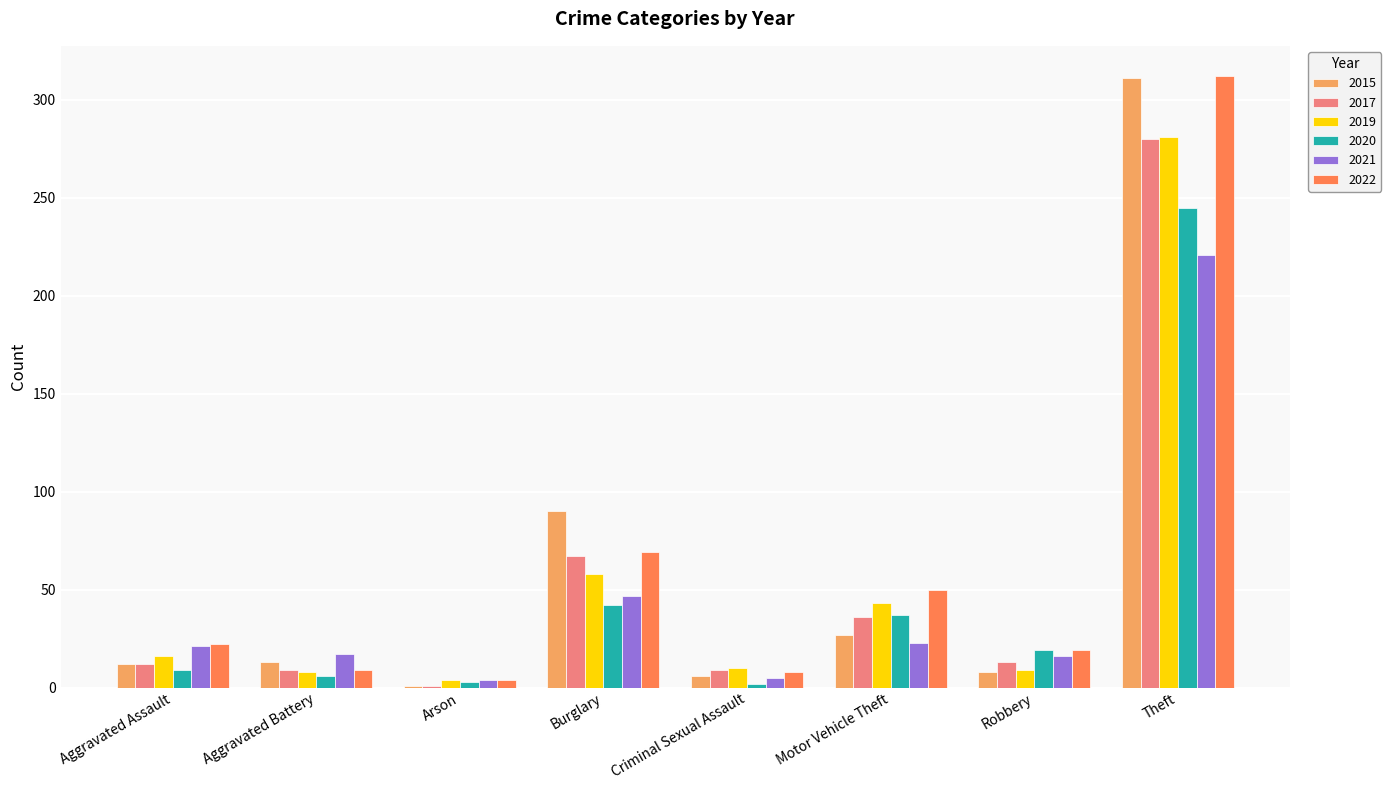

Are the bars horizontal?

No